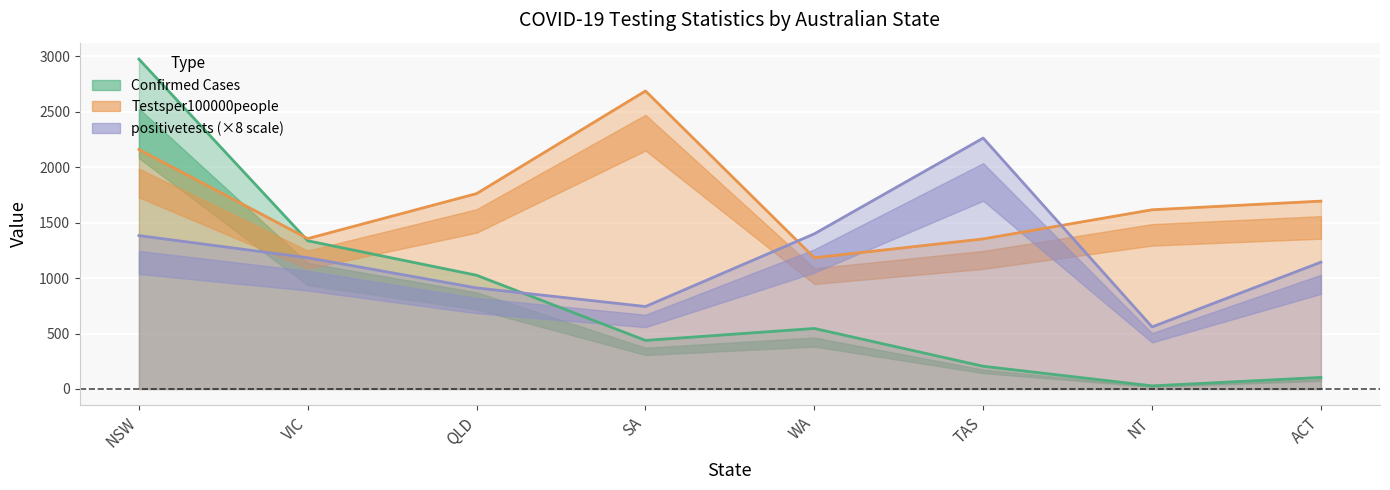

Which series has the widest spread of values?

Confirmed Cases